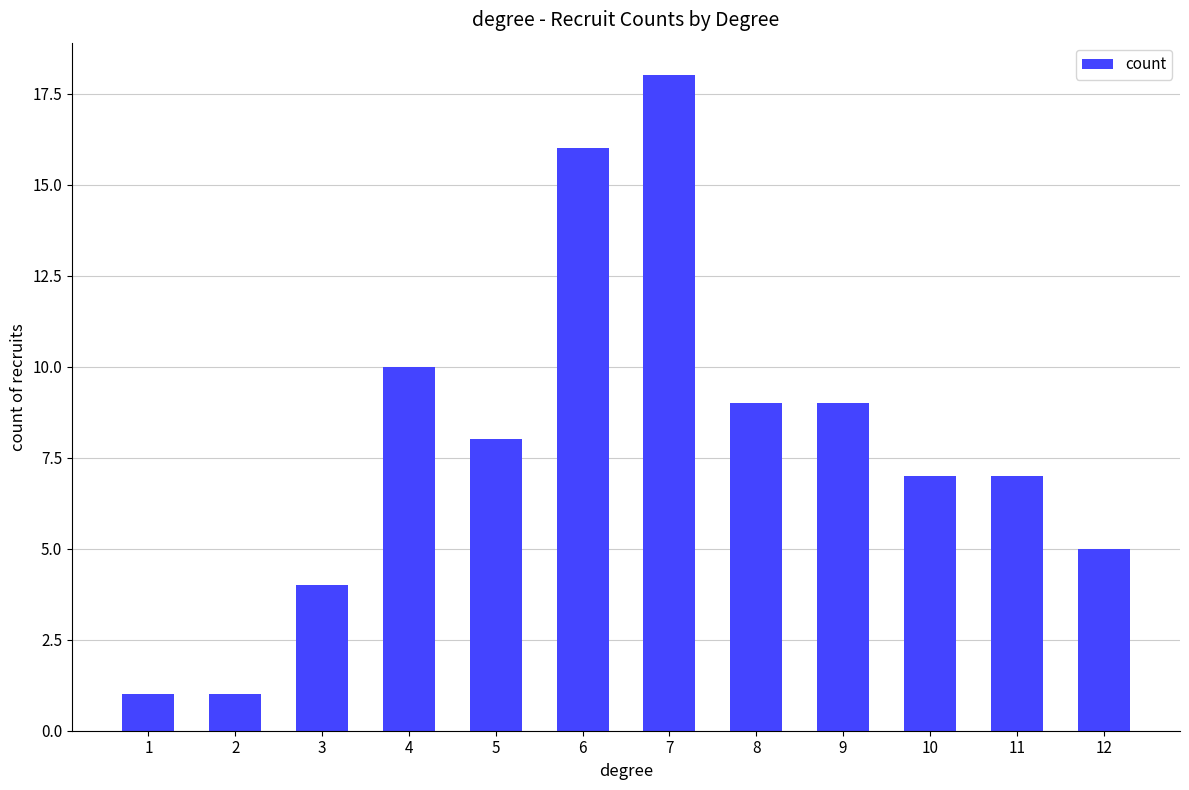

Approximately how many times larger is the value at 9 compared to 12?

1.8